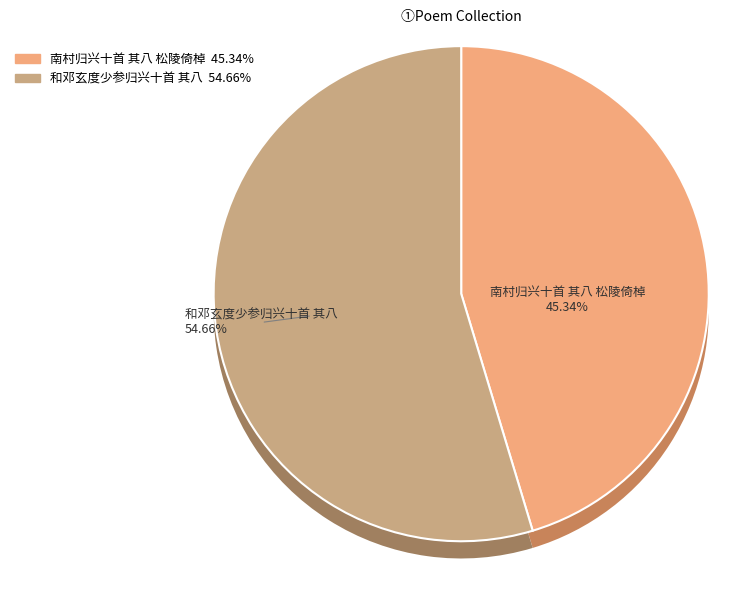

What is the change in value from 南村归兴十首 其八 松陵倚棹 to 和邓玄度少参归兴十首 其八?

+107363